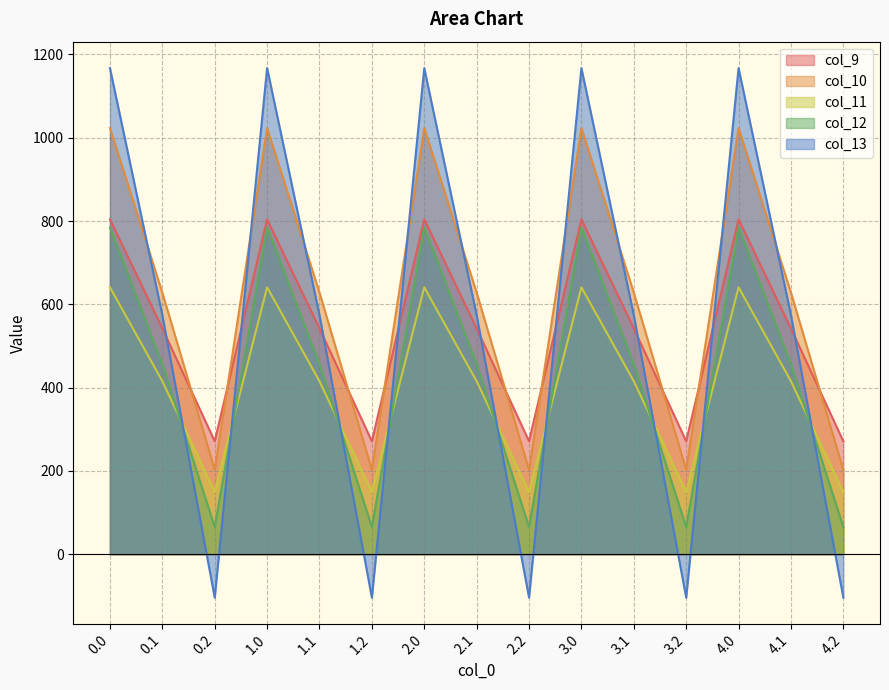

How many values in the col_13 series are below 574?

5